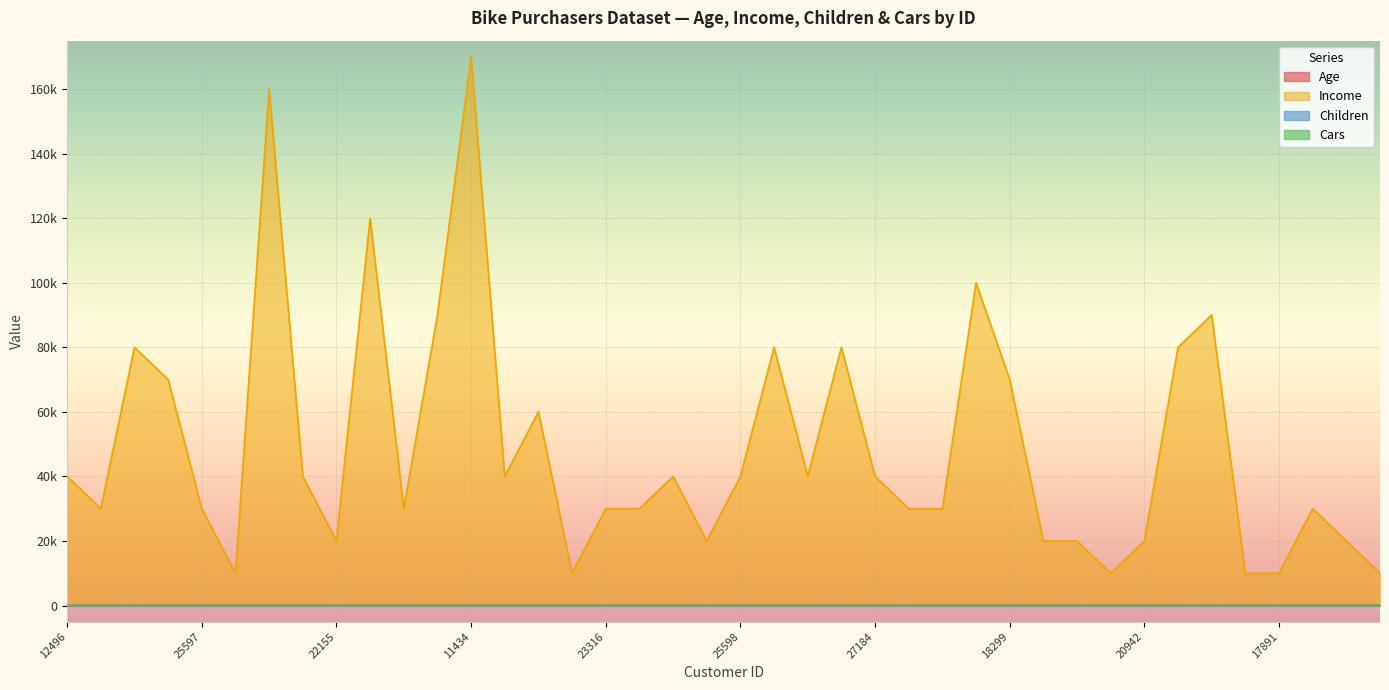

At which label does Age reach its minimum?

22400